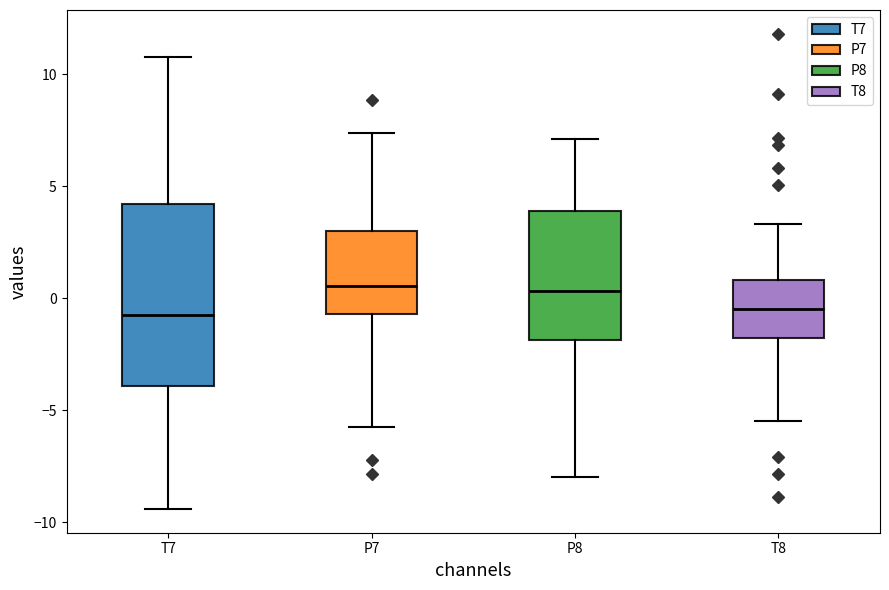

Comparing the boxes themselves (not the whiskers), which one is the tallest?

T7